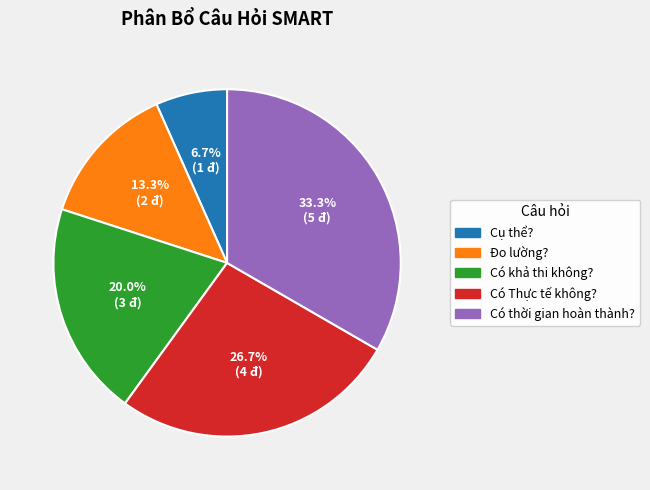

Is there any slice that represents more than half of the pie?

No